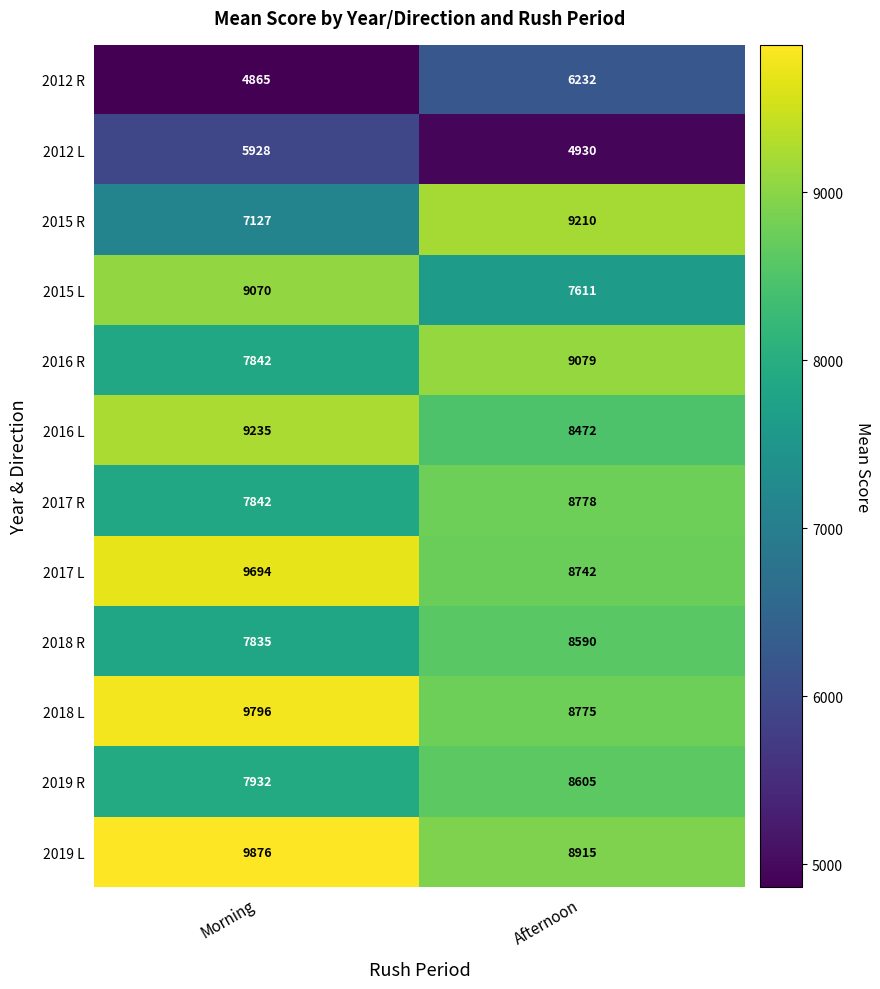

How many categories are shown in the chart?

2